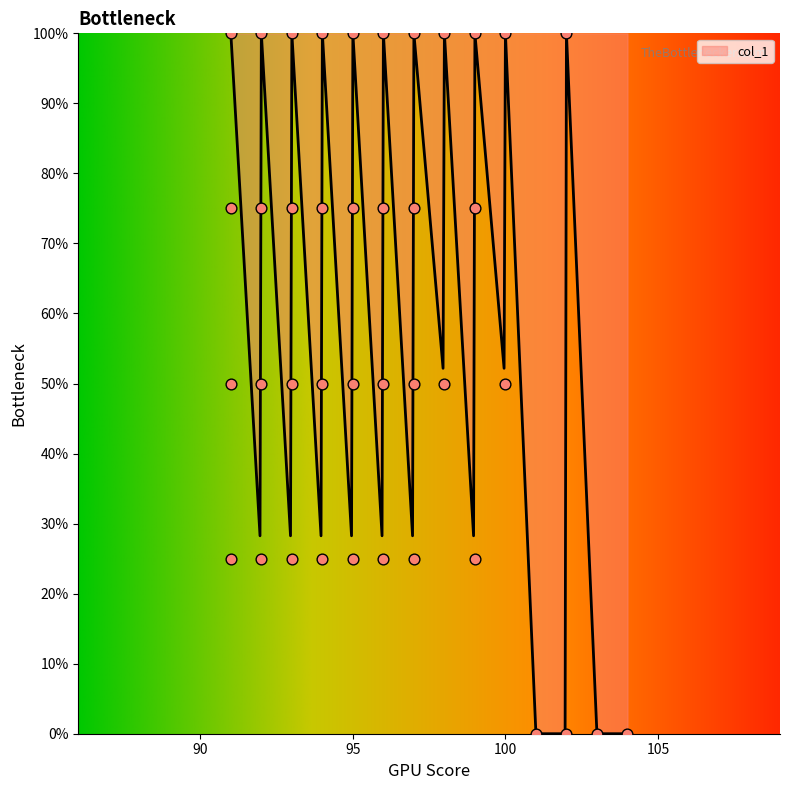

Which has a higher value, 97 or 96?

96